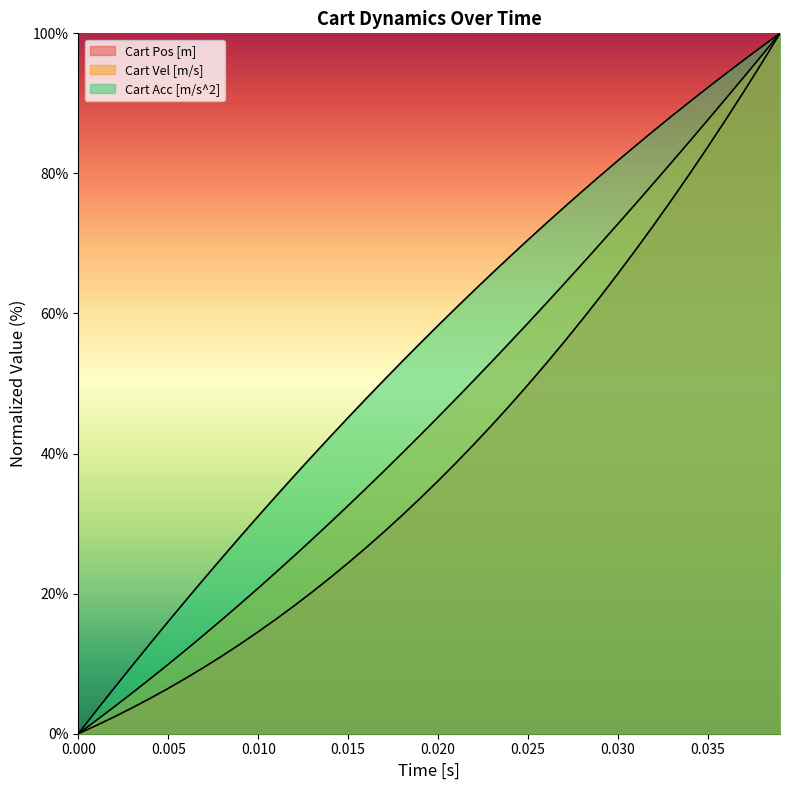

What is the maximum value for Cart Vel [m/s]?

100.0